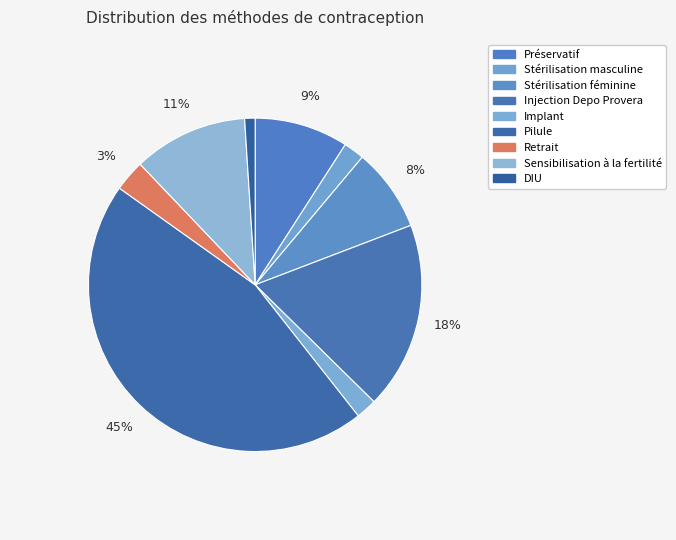

How many segments does this pie chart have?

9